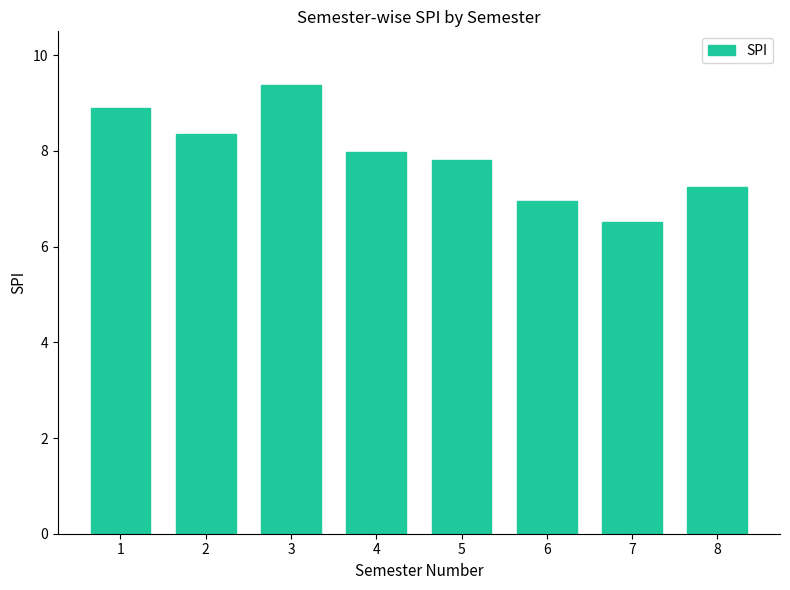

What is the minimum value shown in the chart?

6.5